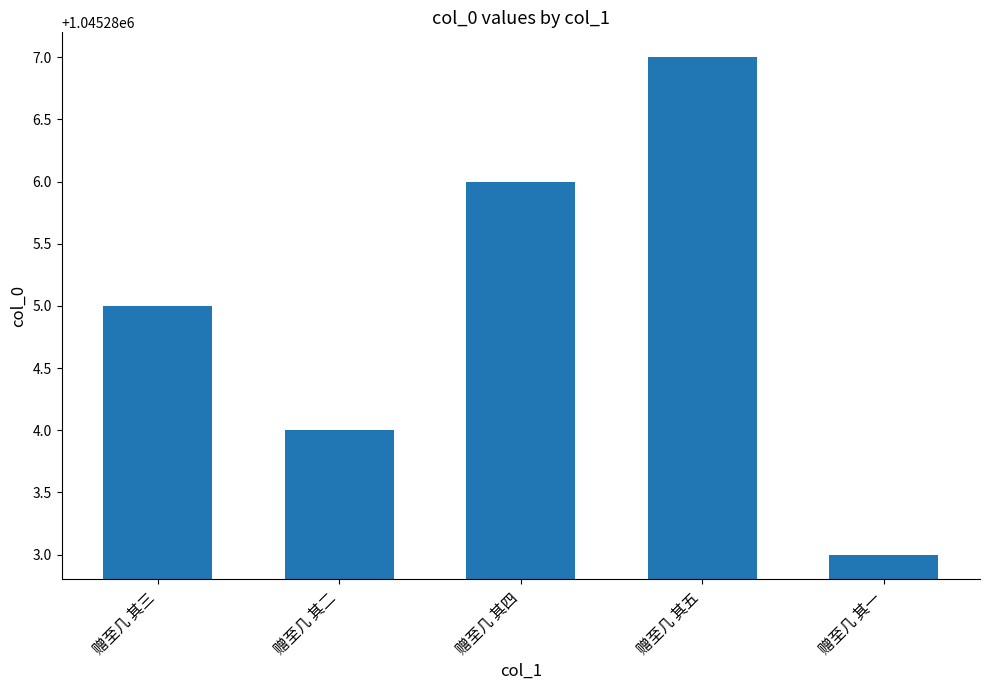

What position from the right is 赠至几 其二?

4